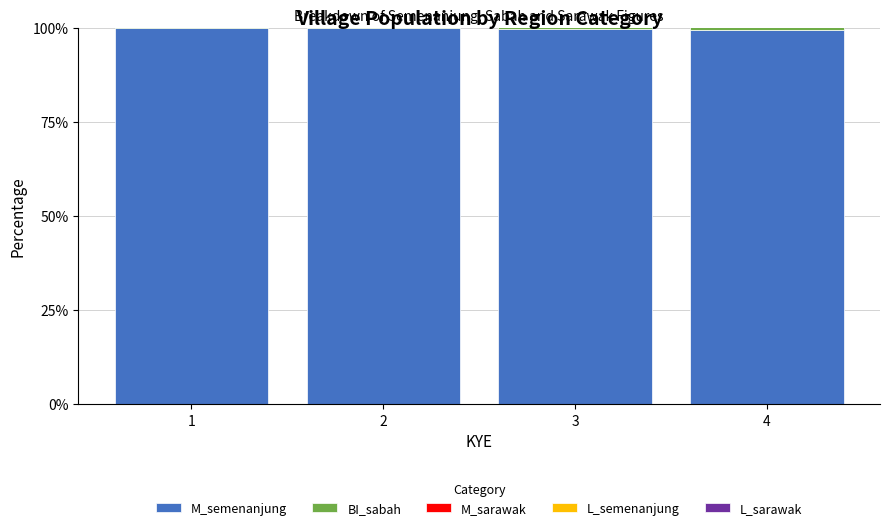

How many bars are there in each group?

5